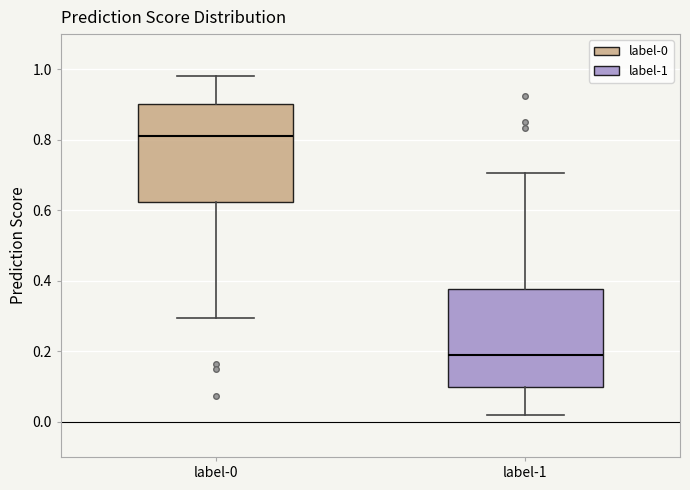

Where is the lower edge of the box for label-1 on the y-axis? The values are not printed on the chart, so give them approximately, as read against the axis.

0.10